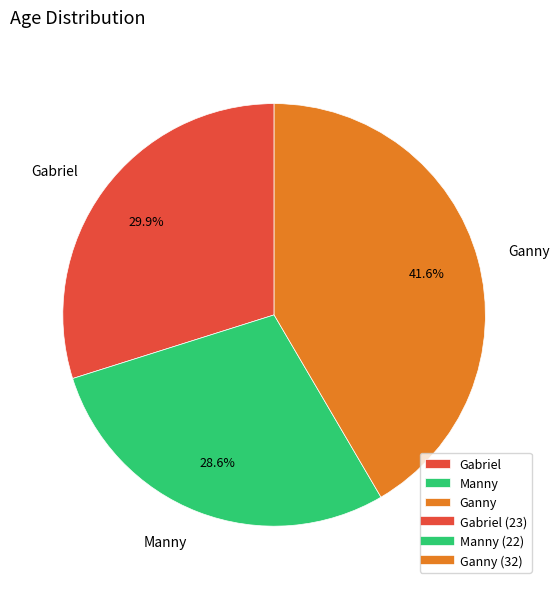

Is there any slice that represents more than half of the pie?

No